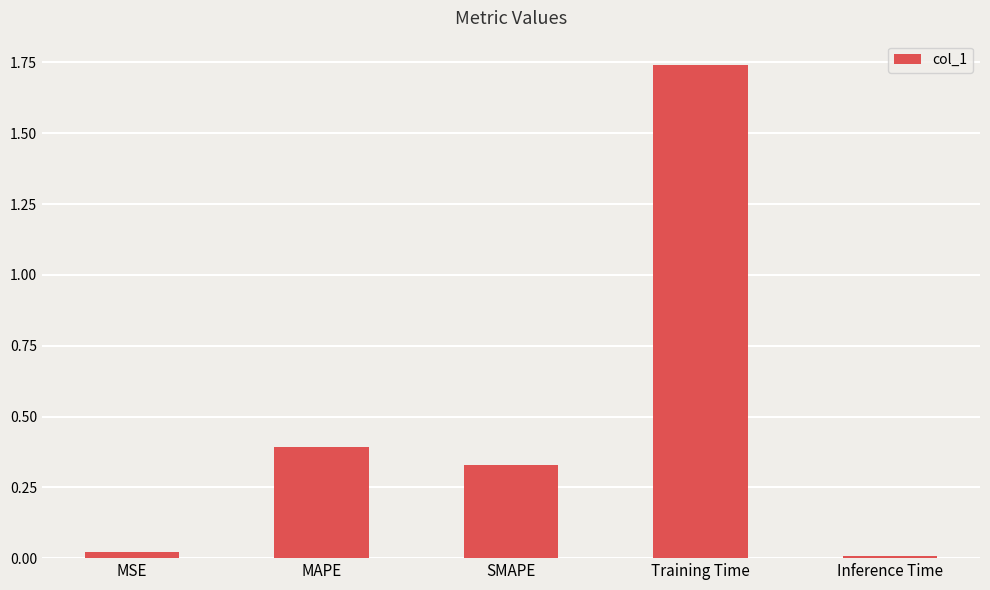

What is the label of the 2nd bar from the left?

MAPE